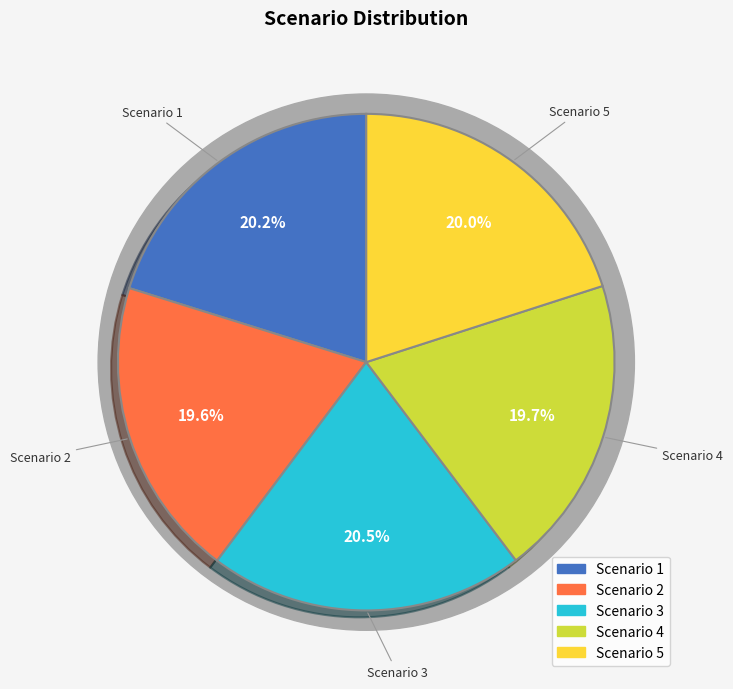

What is the largest slice in the pie chart?

Scenario 3